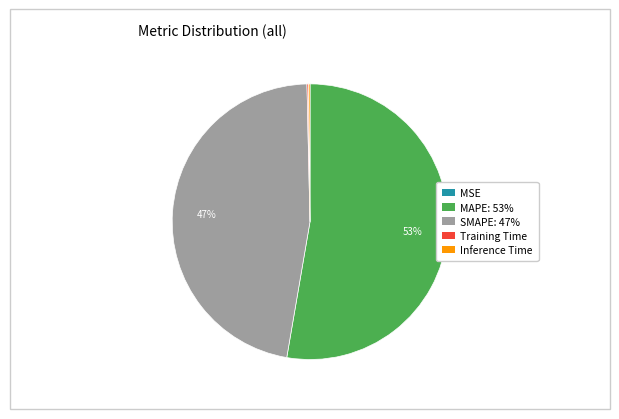

Is there any slice that represents more than half of the pie?

Yes